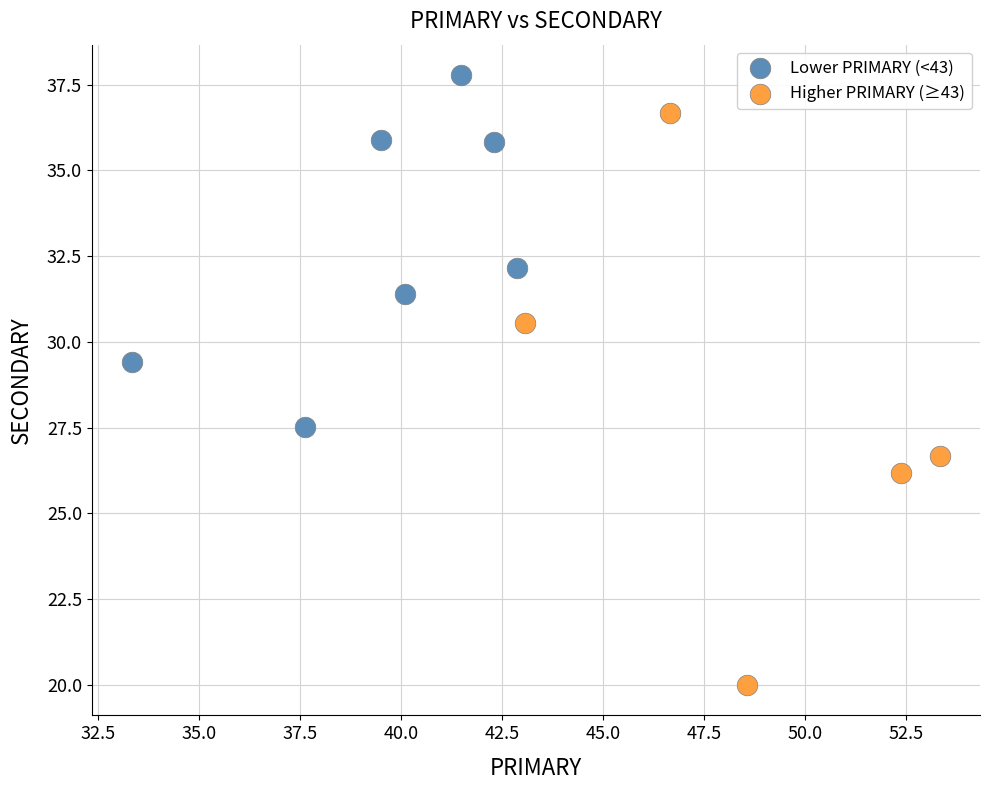

Which series contains the lowest Y value?

Higher PRIMARY (≥43)